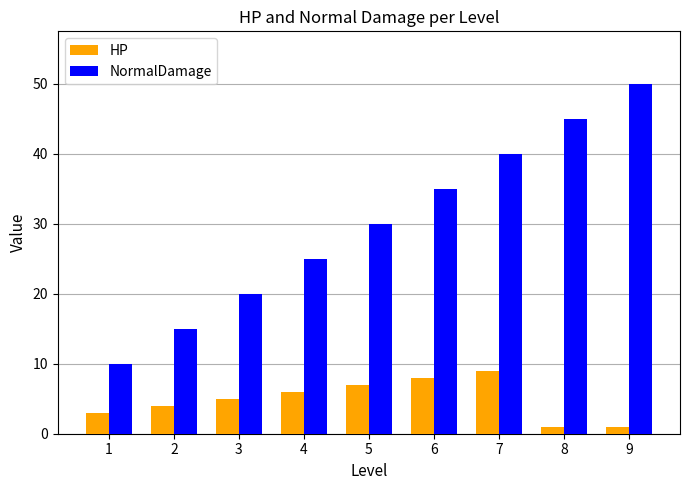

At how many categories does at least one series exceed 26?

5